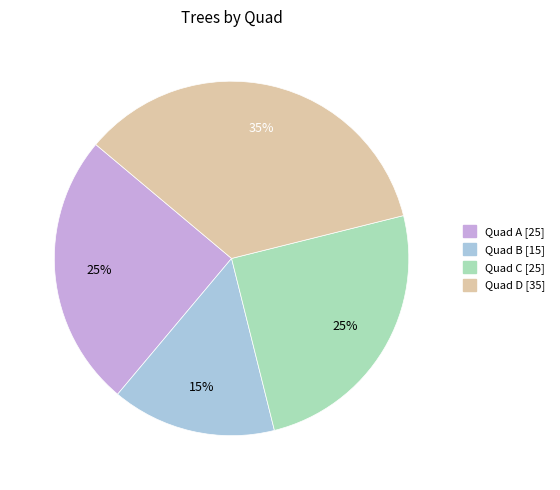

Count the number of slices in the pie.

4